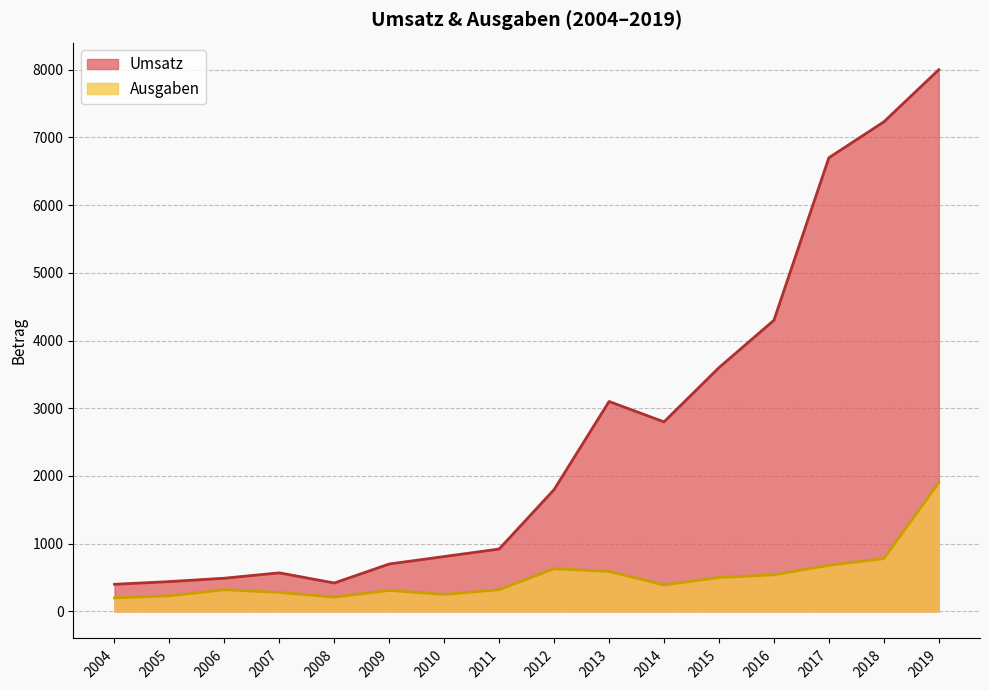

Rank the series by their maximum value, from highest to lowest.

Umsatz, Ausgaben